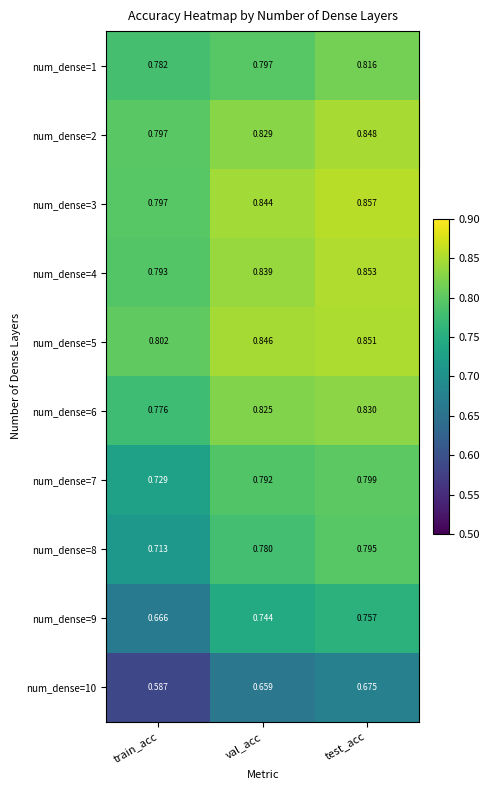

At which category is the sum across all series the highest?

test_acc